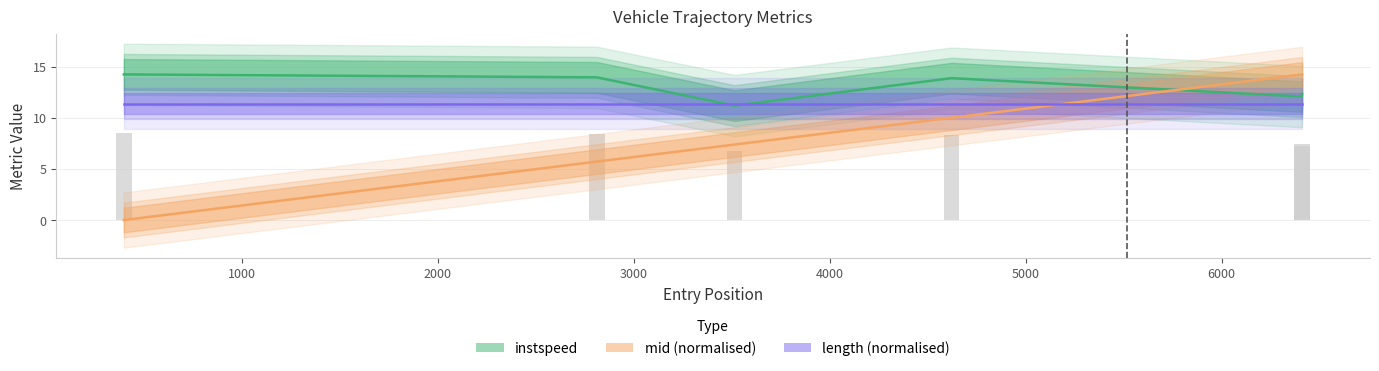

What is the value of the instspeed bar at the 5th from the left?

12.1